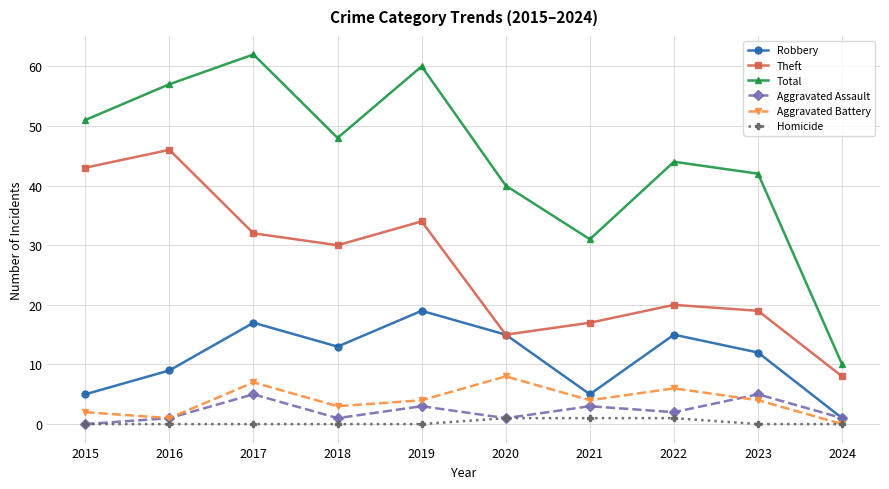

The value of Theft at 2024 is 8. True or false?

True